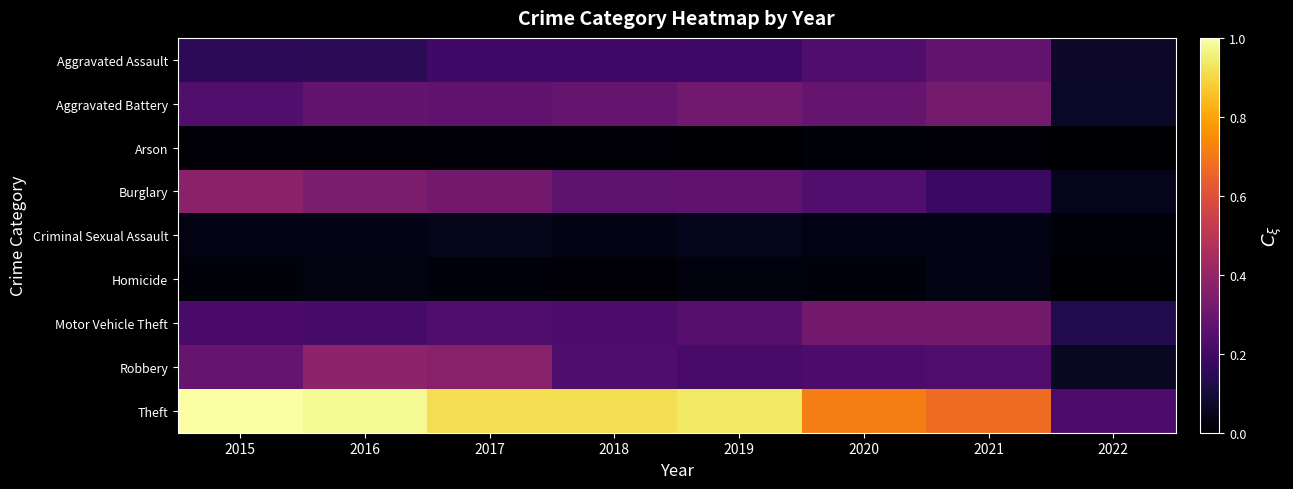

At how many categories does at least one series exceed 0?

8